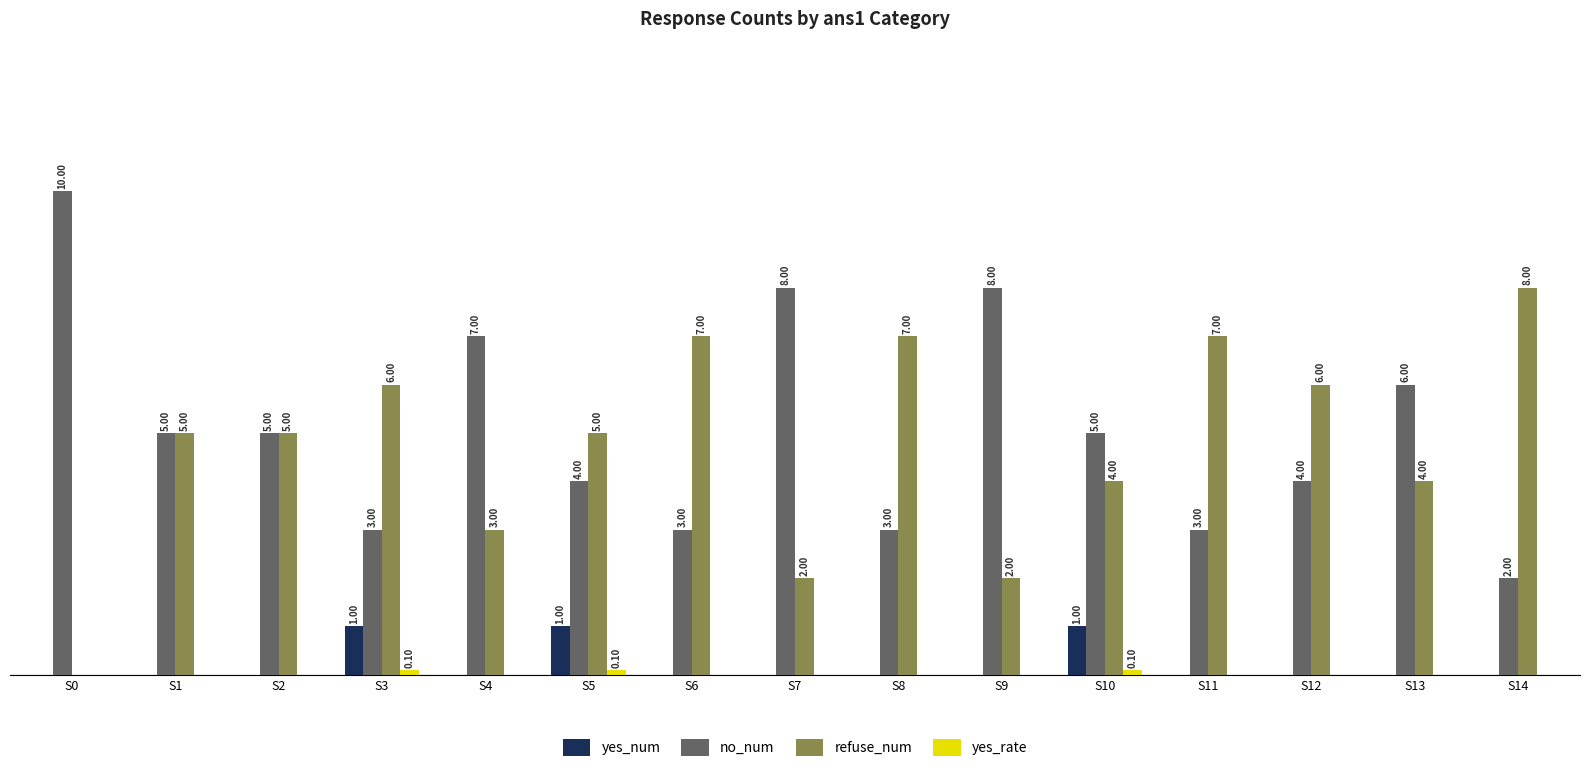

Is the value of refuse_num at S7 greater than the value of yes_num at S1?

Yes